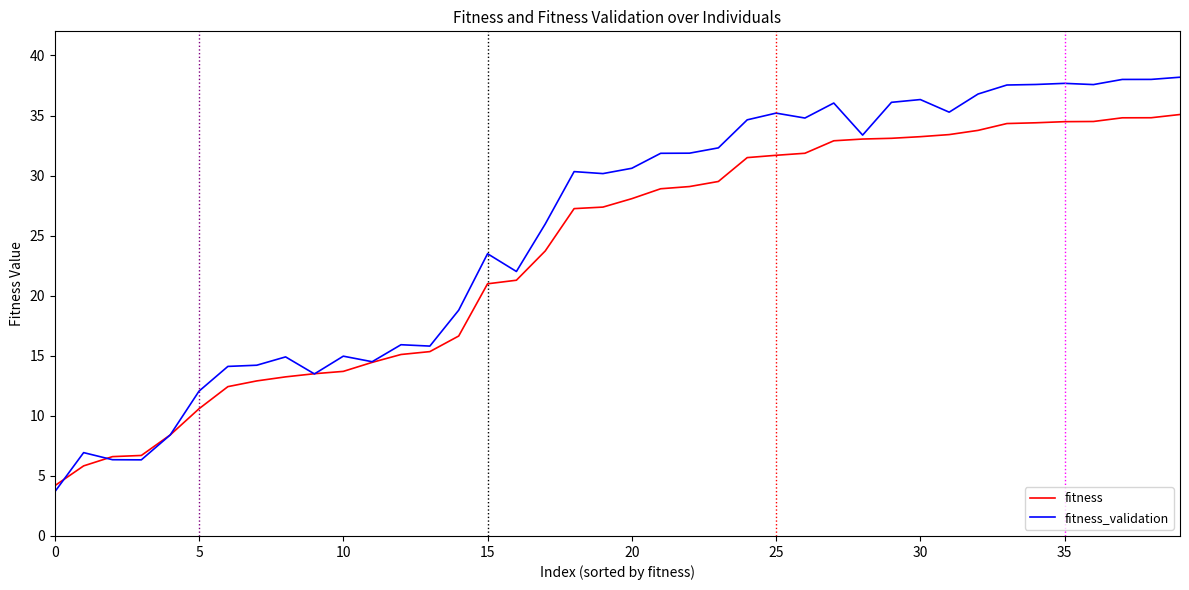

List the series in order of their overall mean, highest first.

fitness_validation, fitness